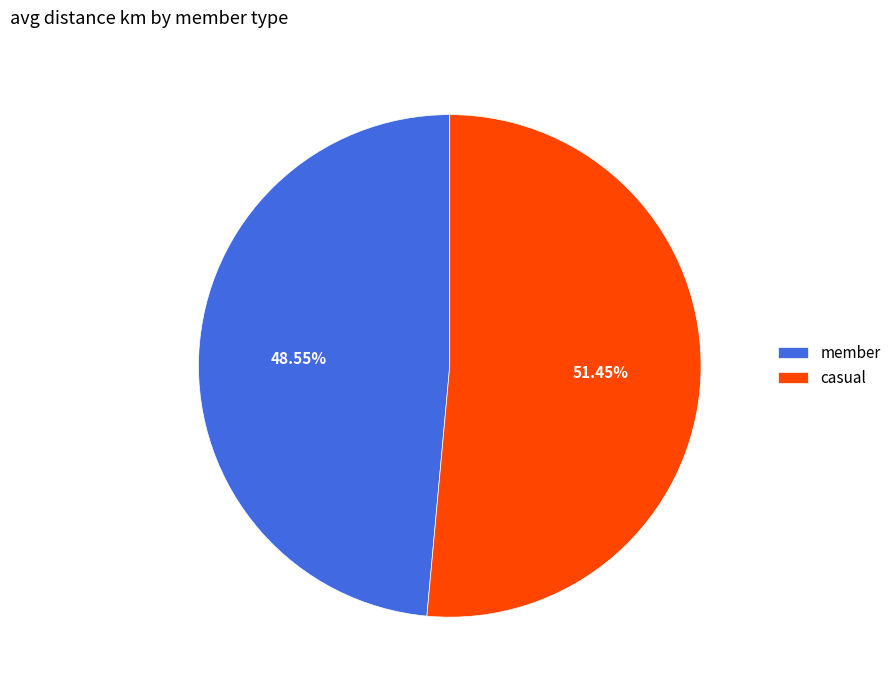

Do casual and member together represent more than half of the pie?

Yes